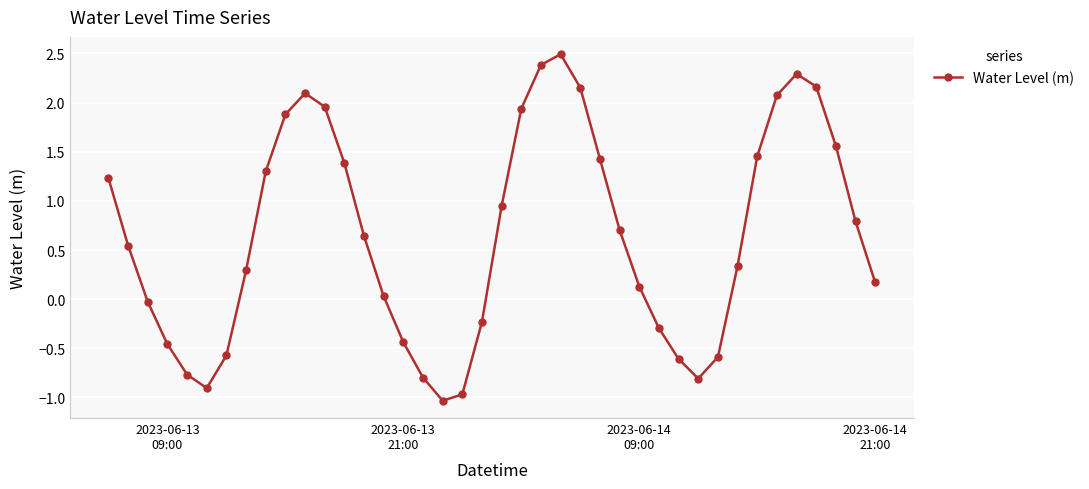

What is the smallest value displayed?

-1.0